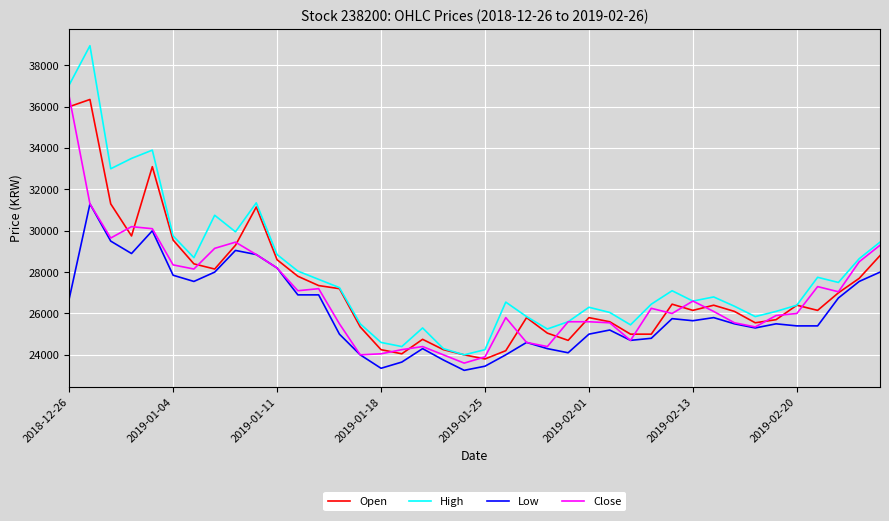

Which series has the widest spread of values?

High